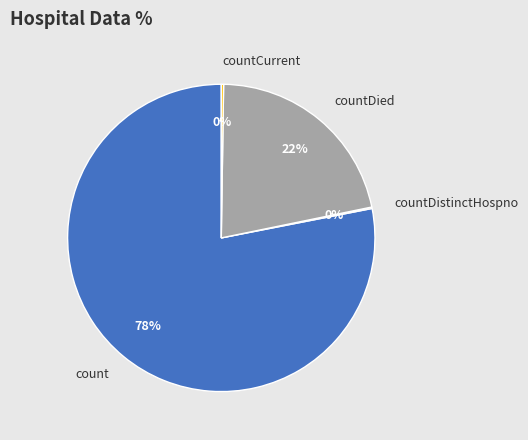

Which category has the biggest portion of the pie?

count